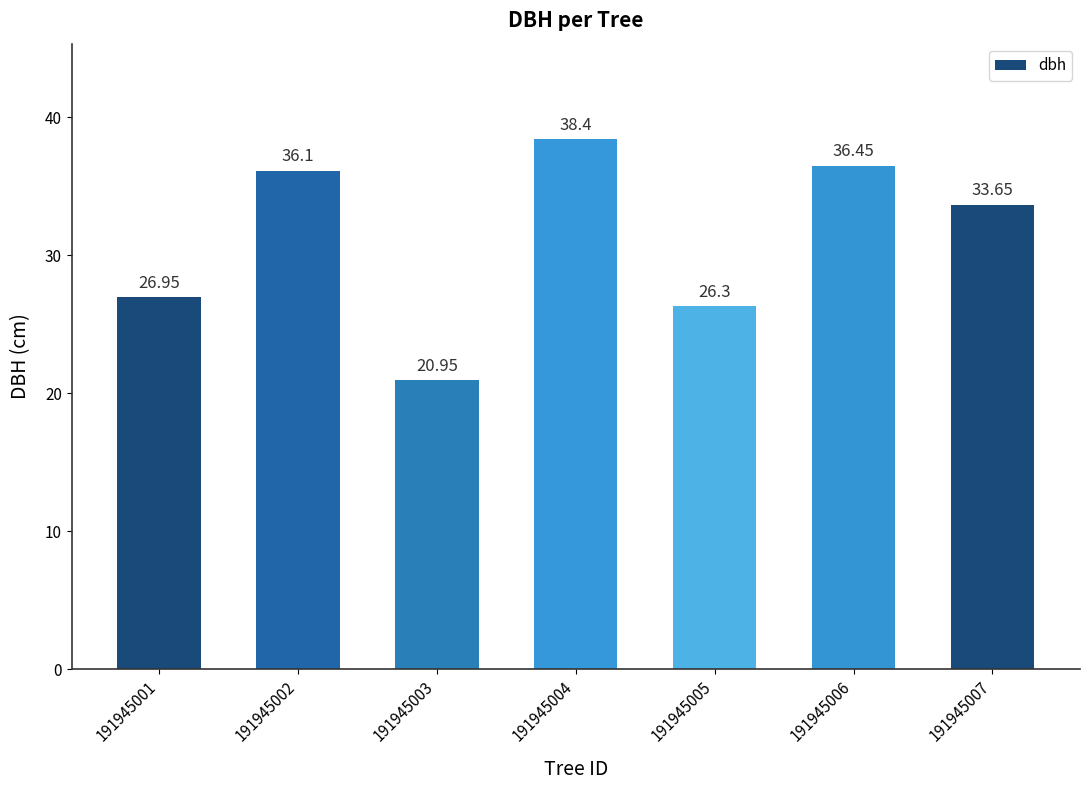

What is the sum of the values at 191945004 and 191945005?

64.7